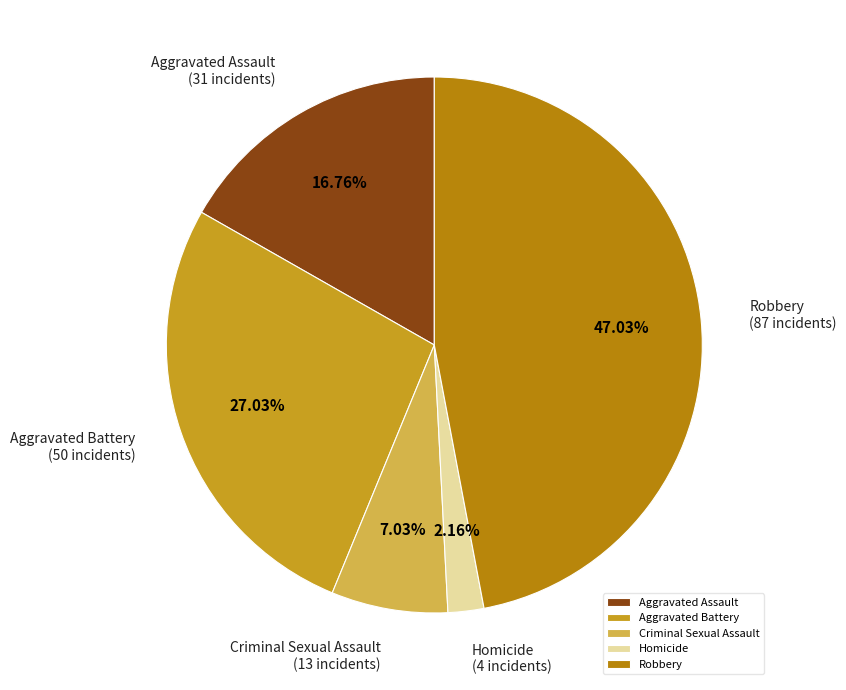

Does Aggravated Battery represent more than half of the total?

No